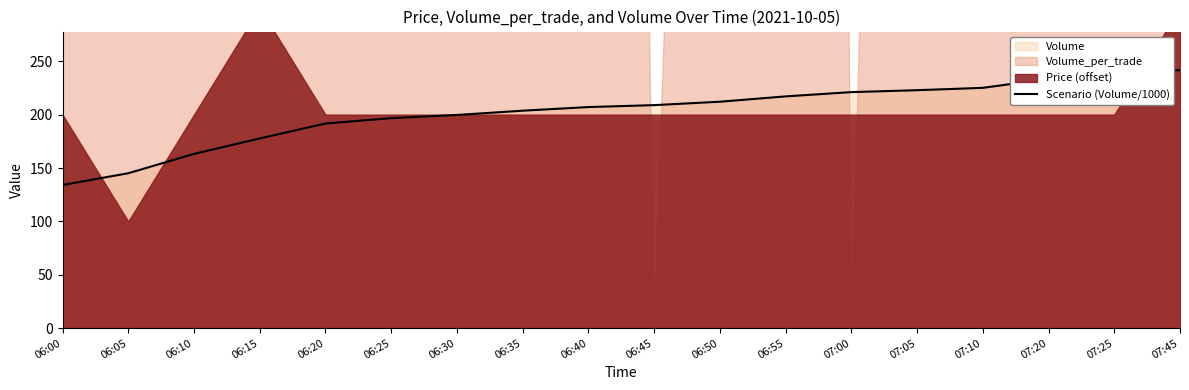

What is the label of the 17th point from the right?

06:05